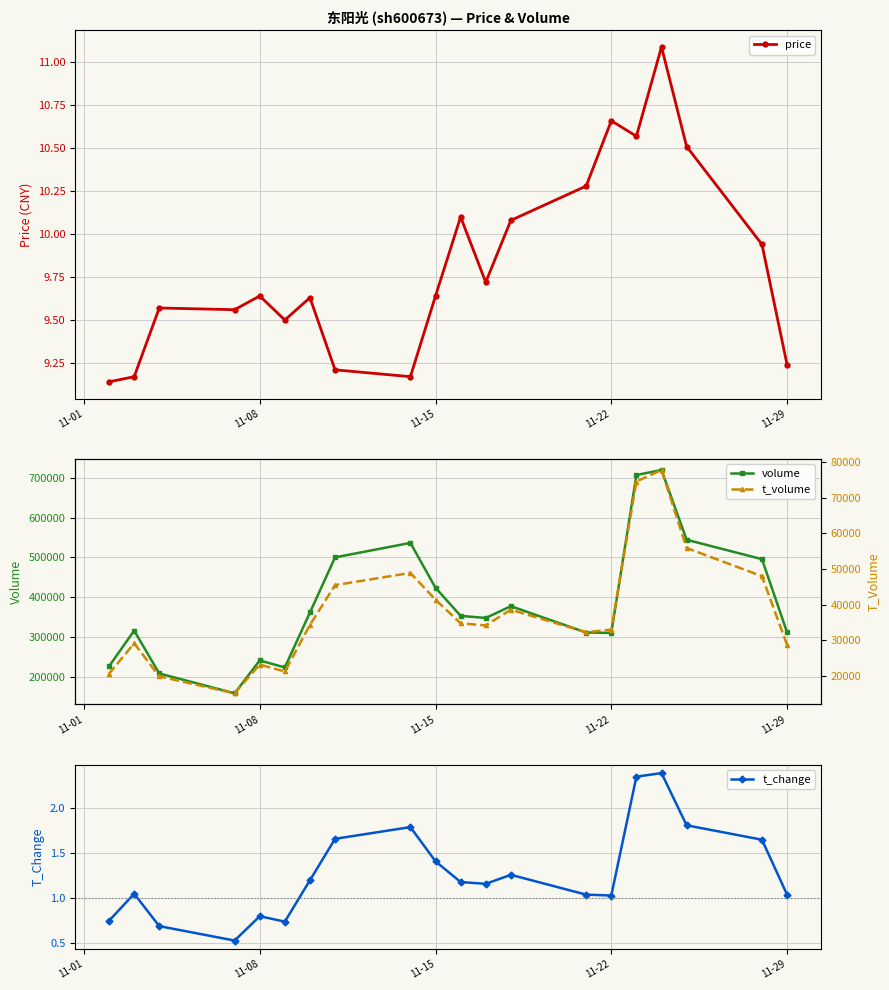

How many lines are shown in the chart?

4